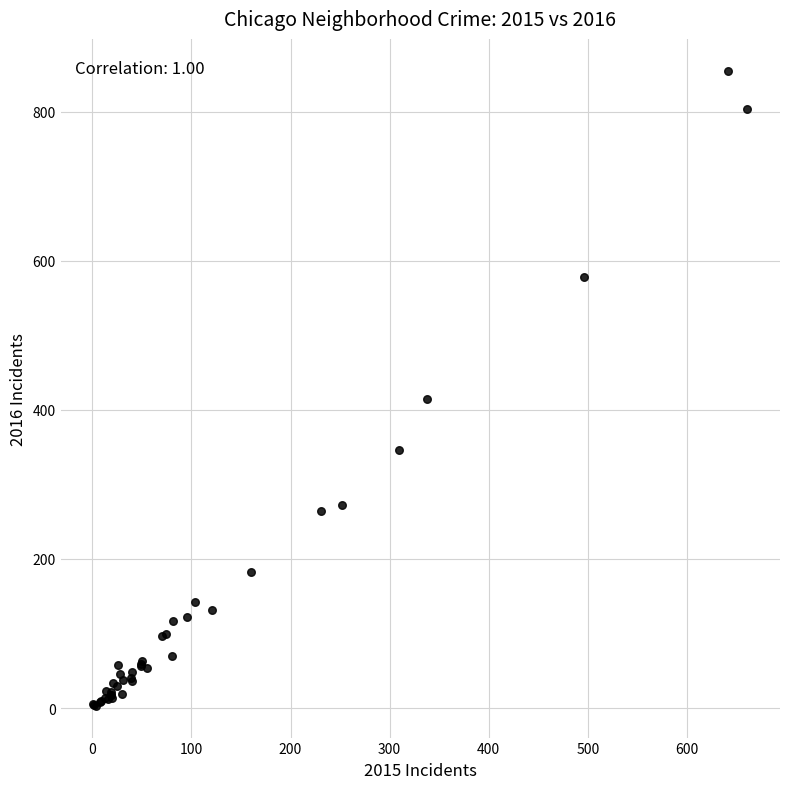

What Y value in the scatter plot is closest to 429?

414